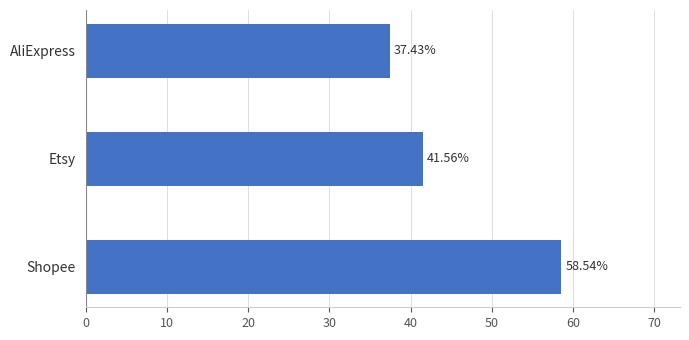

Which has a higher value, AliExpress or Shopee?

Shopee